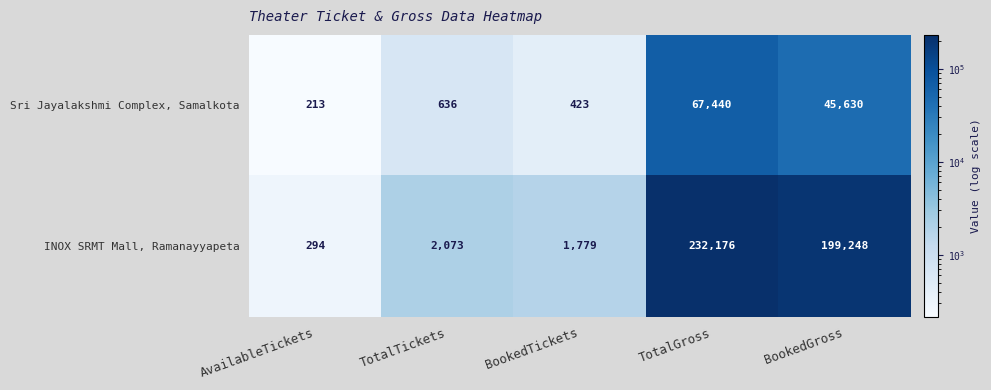

Which series has the largest total across all categories?

INOX SRMT Mall, Ramanayyapeta